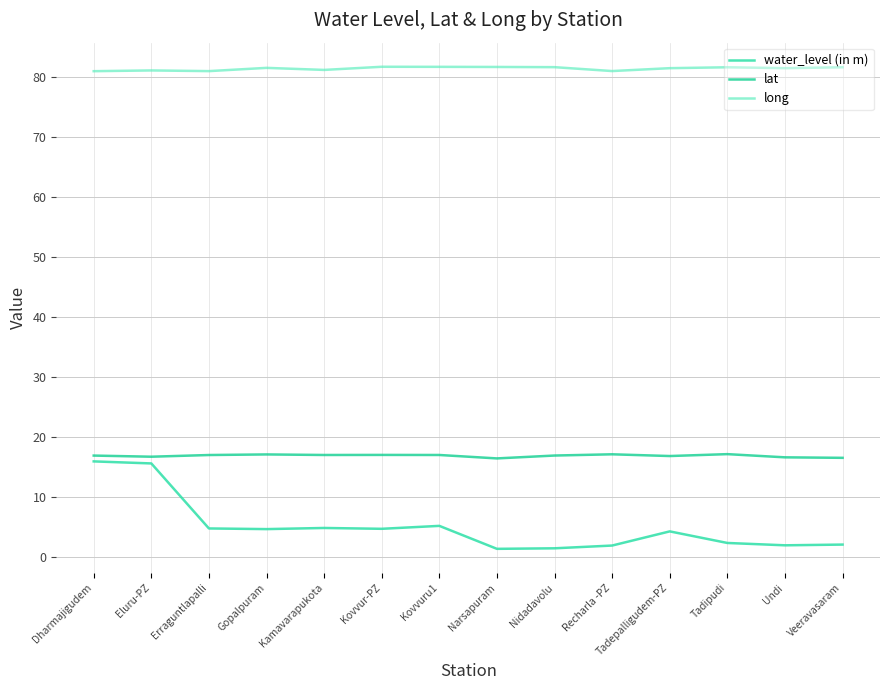

The value of long at Erraguntlapalli is 81.0. True or false?

True